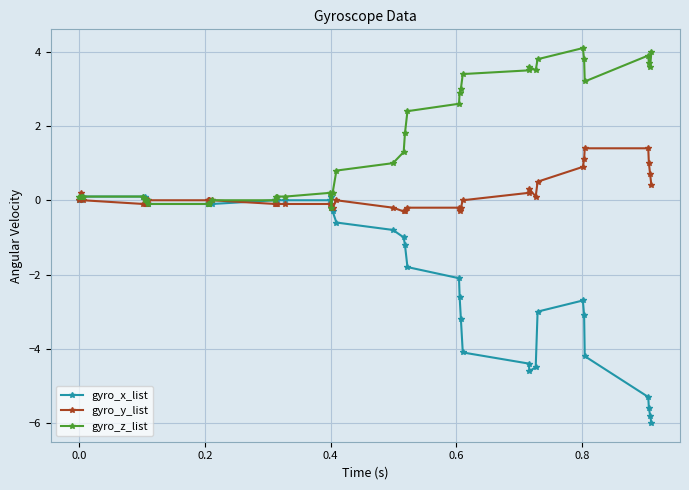

Rank the series by their average value, from lowest to highest.

gyro_x_list, gyro_y_list, gyro_z_list